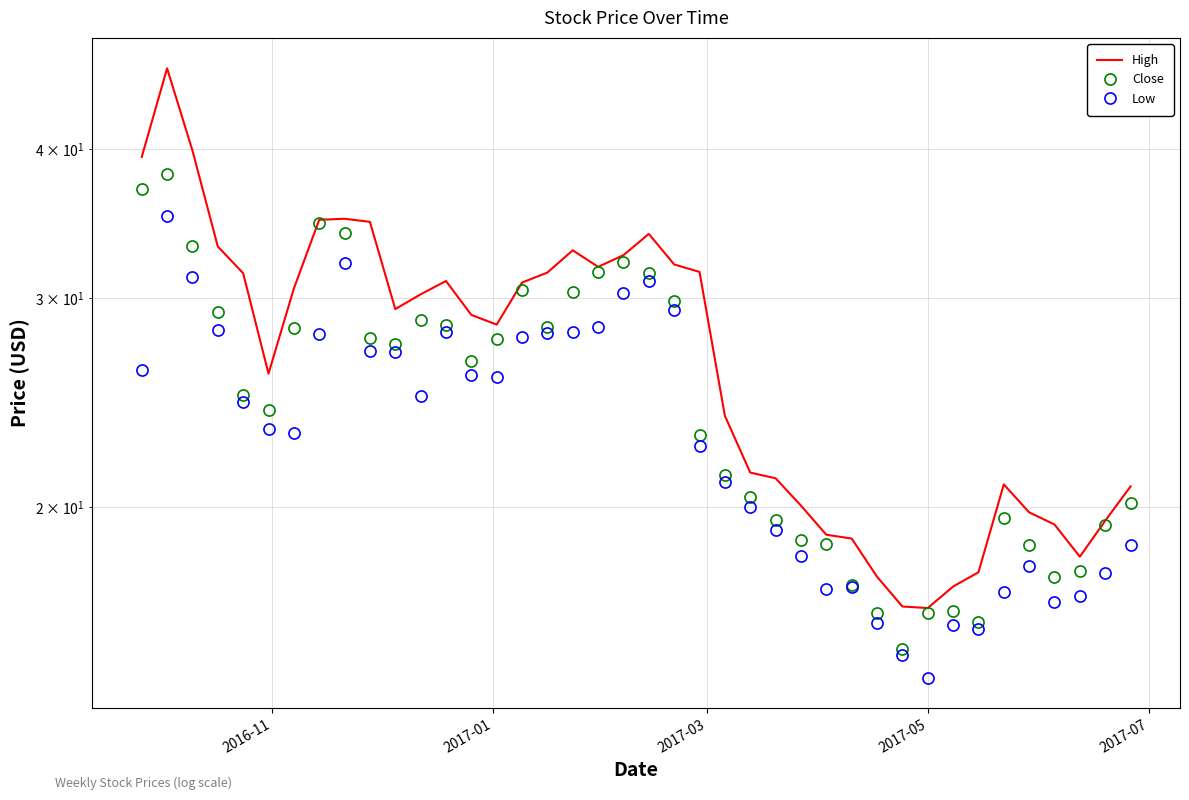

What is the maximum value shown in the chart?

46.8